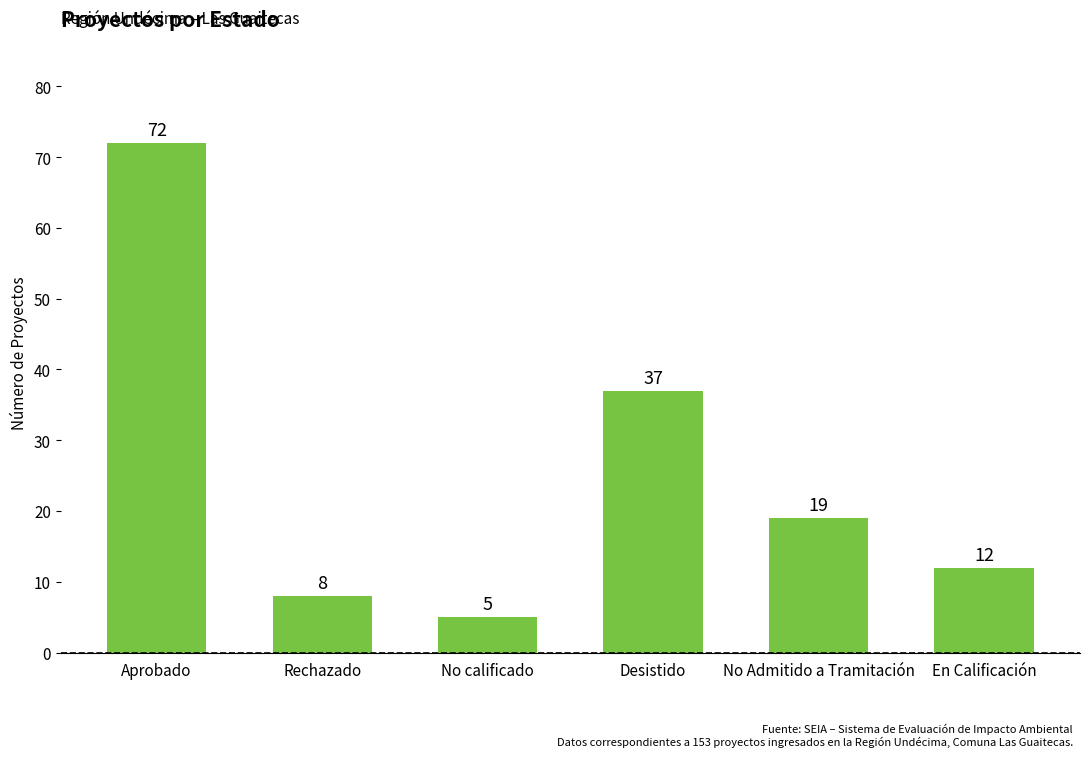

Between Aprobado and En Calificación, which is larger?

Aprobado